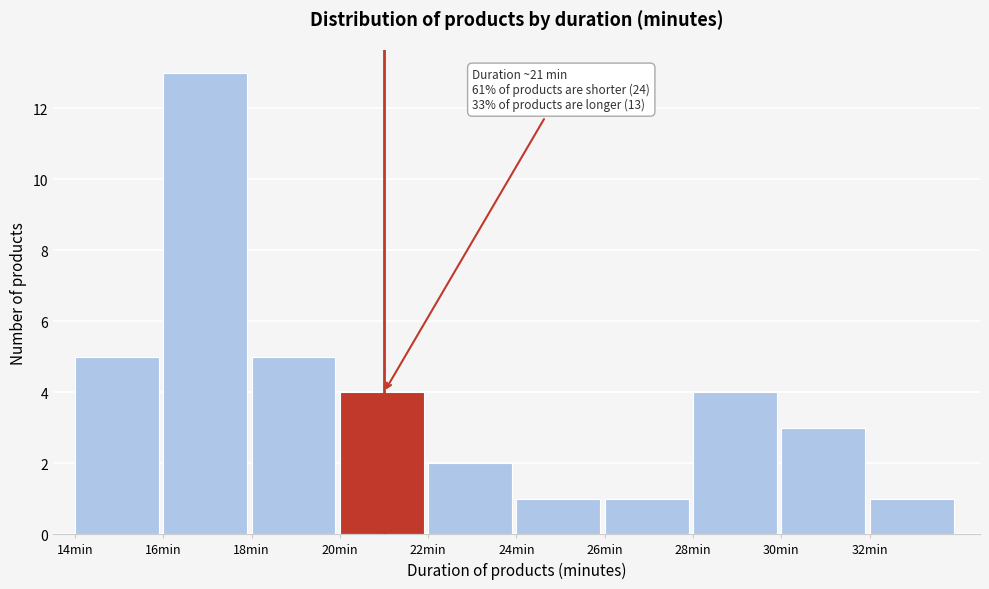

Over which range of the x-axis is the bar tallest?

16 to 18